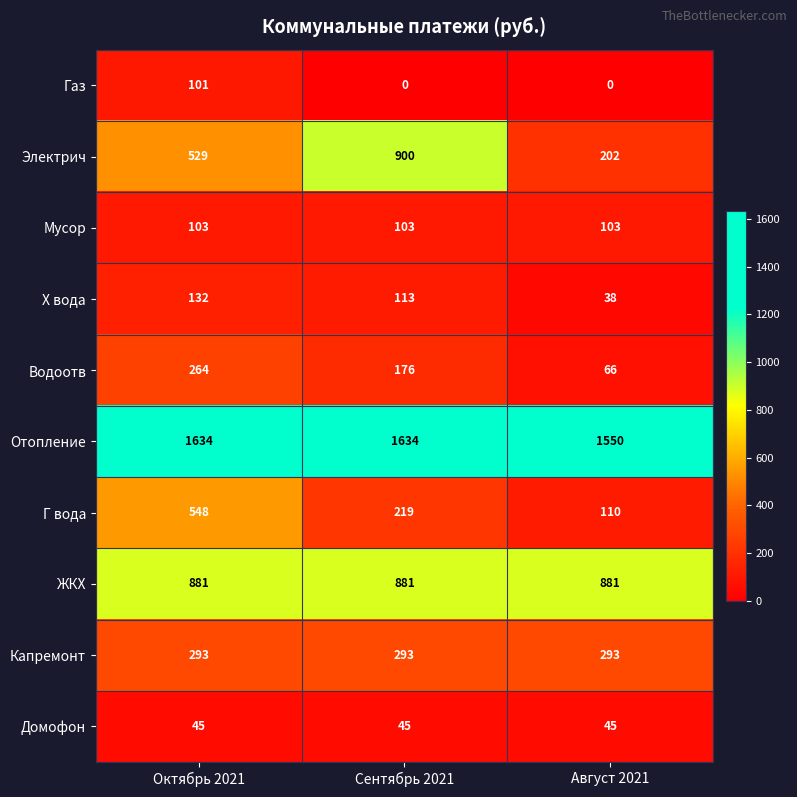

List the series in order of their peak value, lowest first.

Домофон, Газ, Мусор, Х вода, Водоотв, Капремонт, Г вода, ЖКХ, Электрич, Отопление